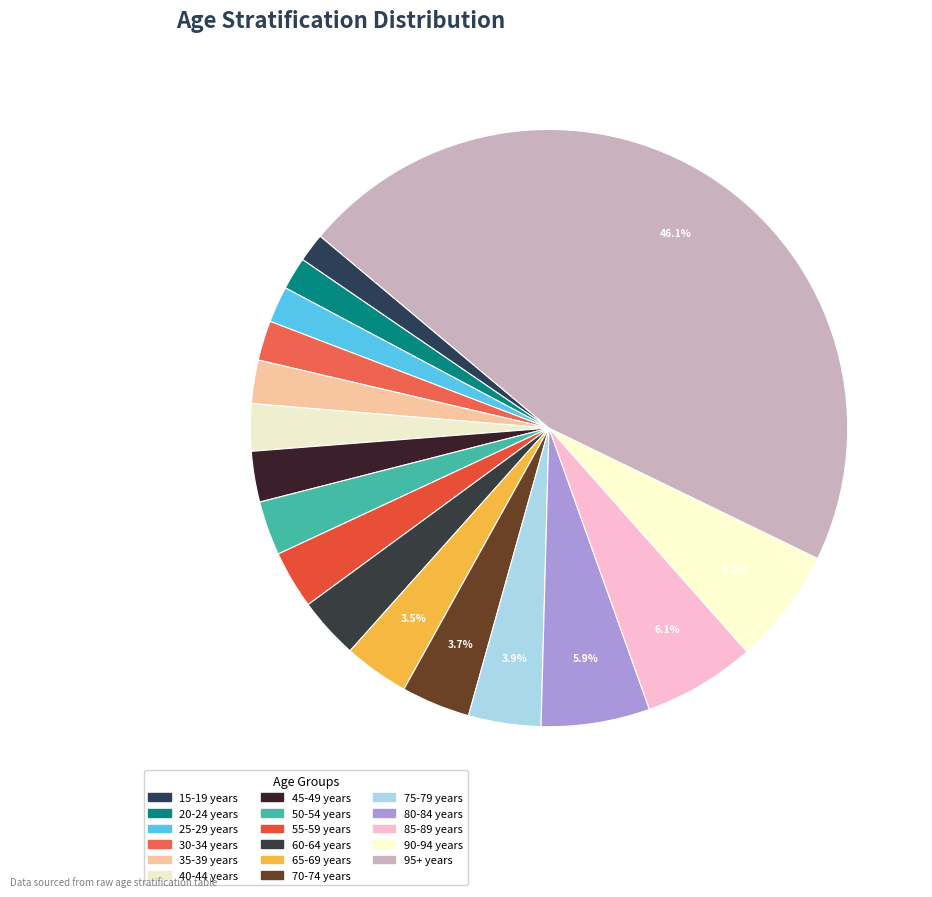

What is the change in value from 30-34 years to 75-79 years?

+9